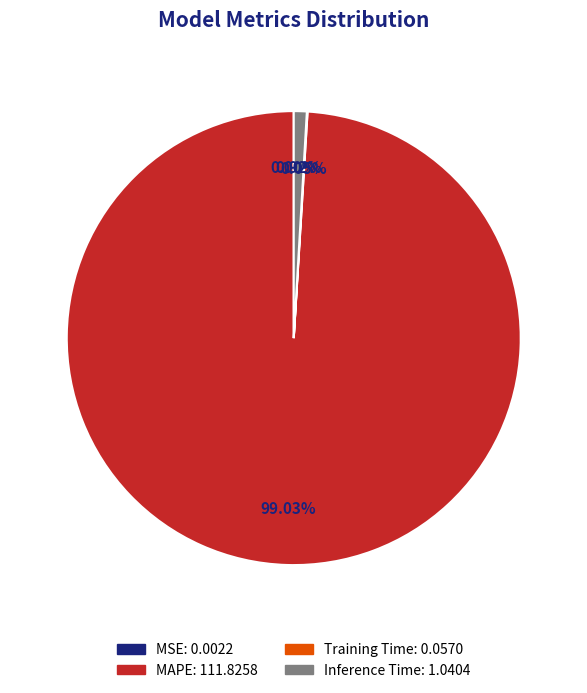

Does any single category account for the majority?

Yes